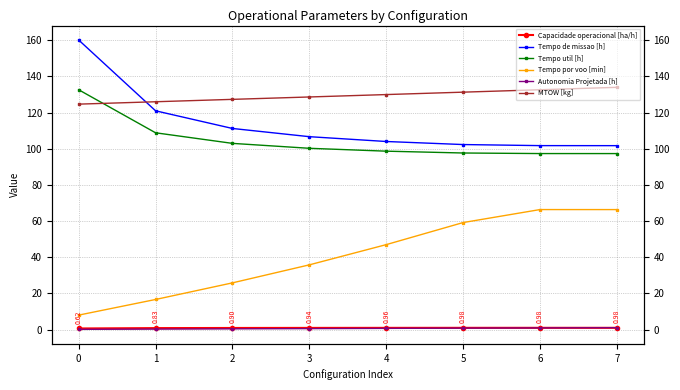

What is the minimum value for Tempo por voo [min]?

8.0